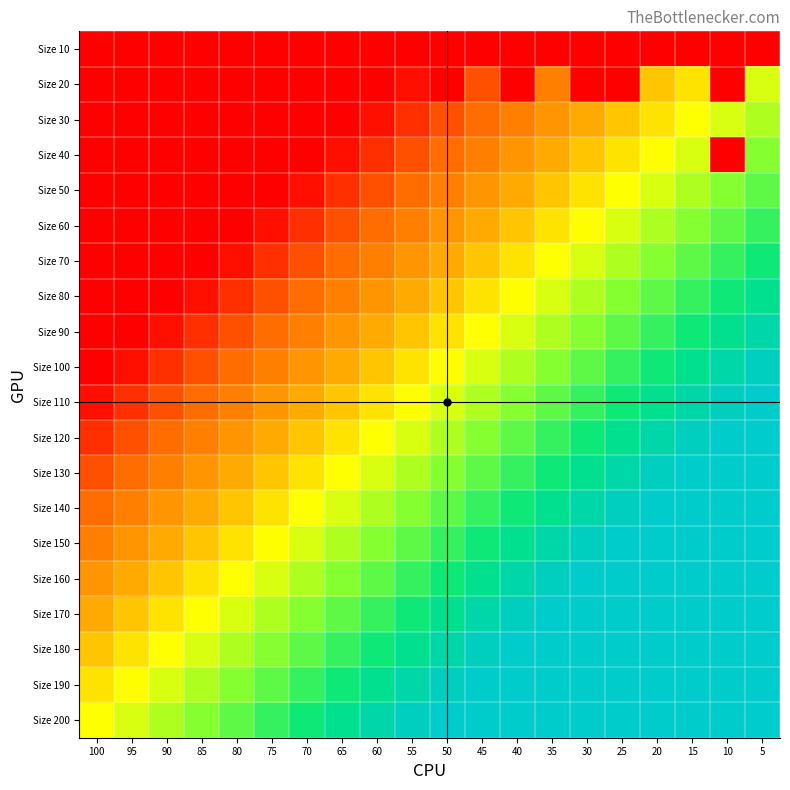

What is the spread (max minus min) of values at 90?

0.6